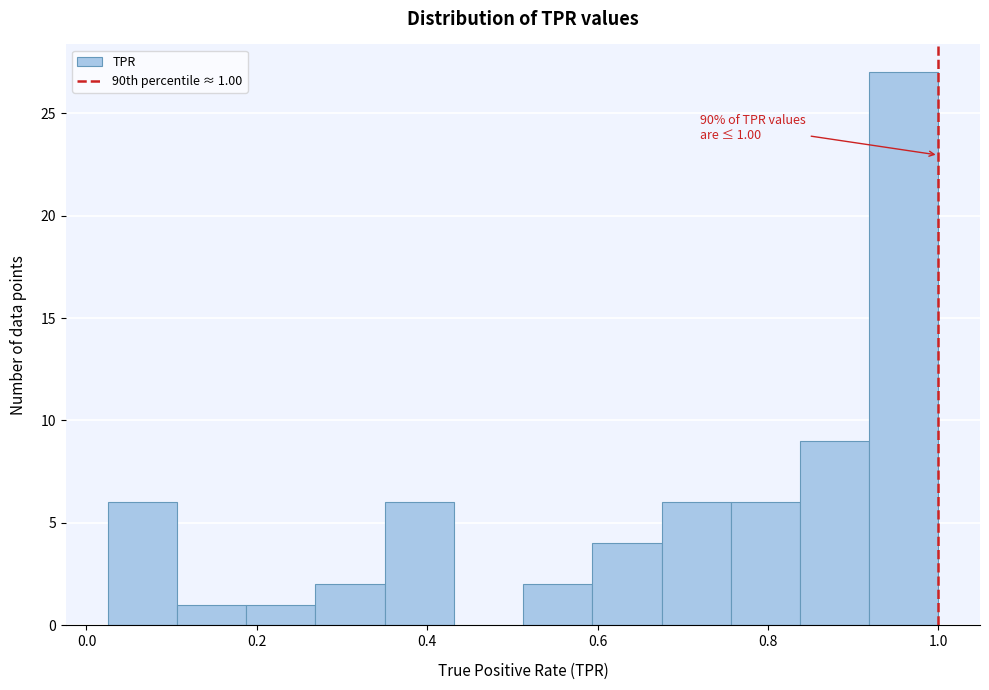

Over which range of the x-axis is the bar tallest?

0.92 to 1.00